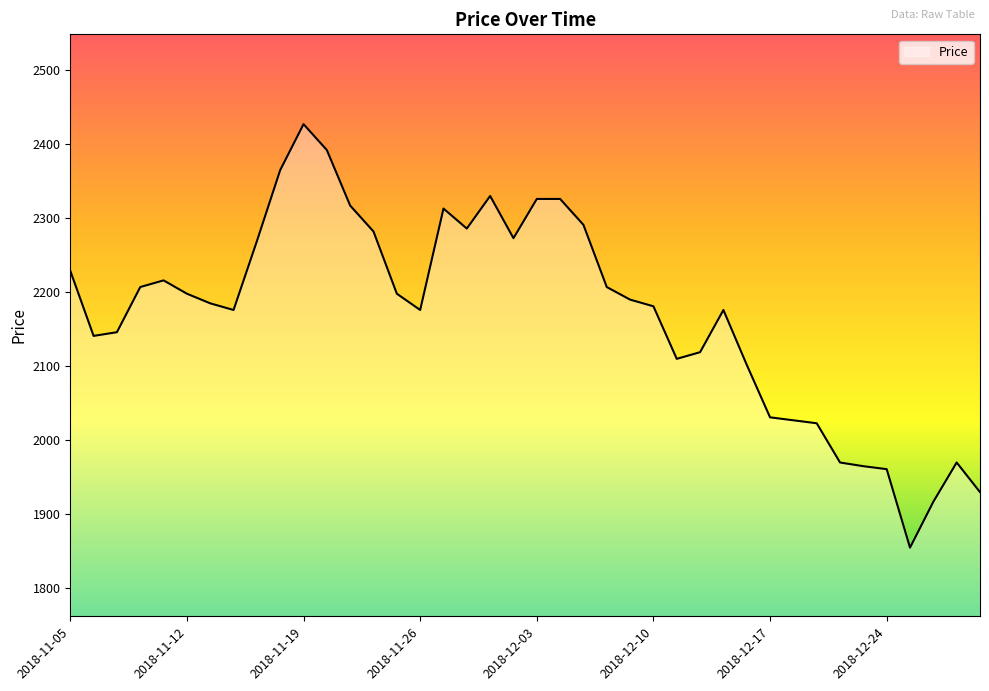

What is the maximum value shown in the chart?

2427